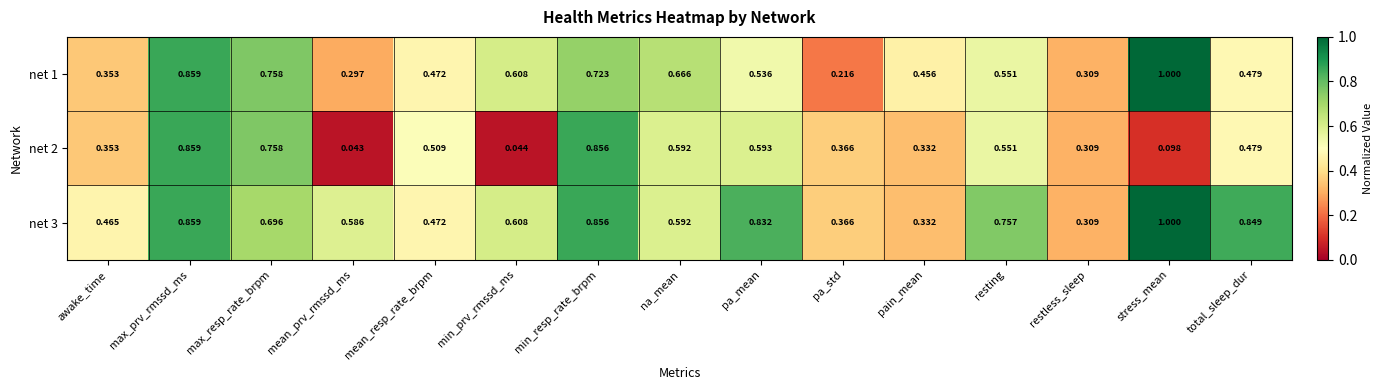

Is the value of net 3 at na_mean greater than the value of net 2 at resting?

Yes